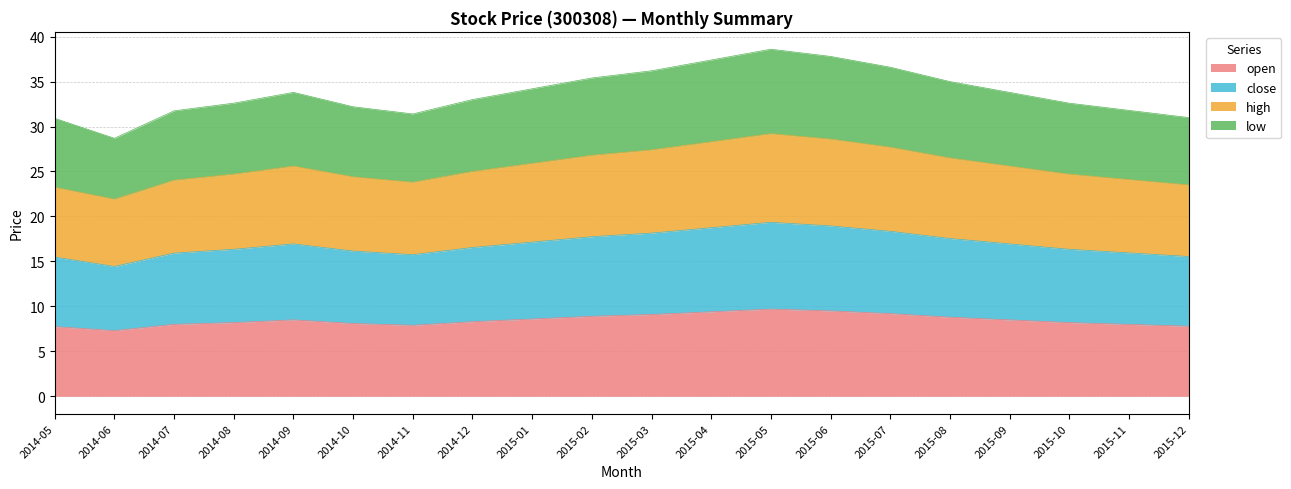

Is it true that high equals 31.7 at 2014-05?

False